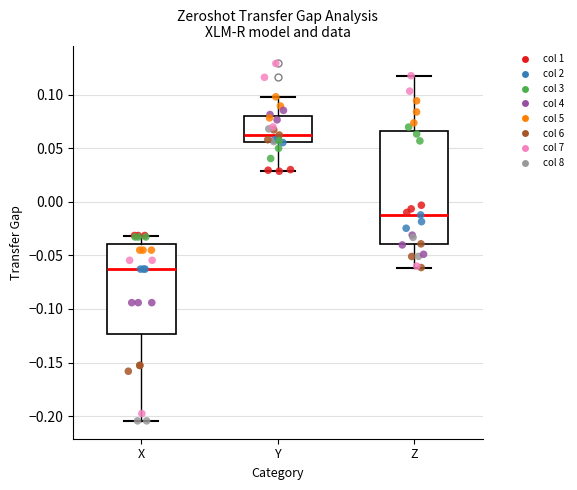

Which box's median line is the lowest?

X